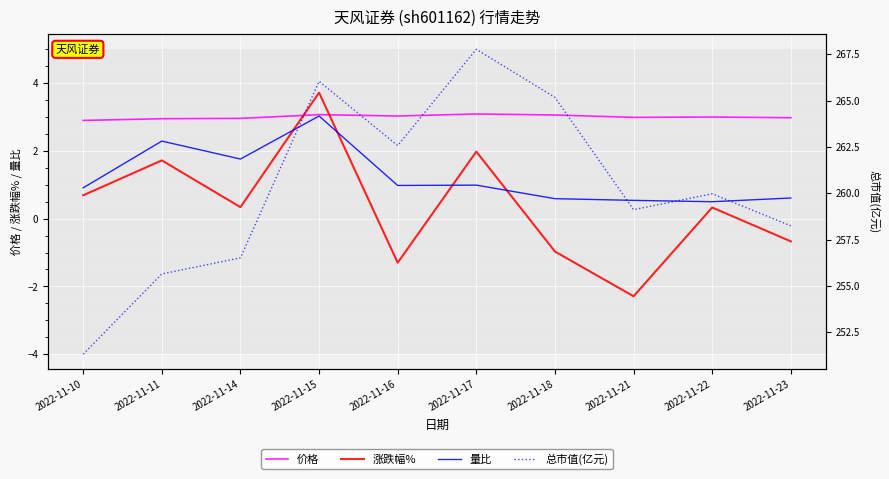

Which series has the largest range (max minus min)?

总市值(亿元)